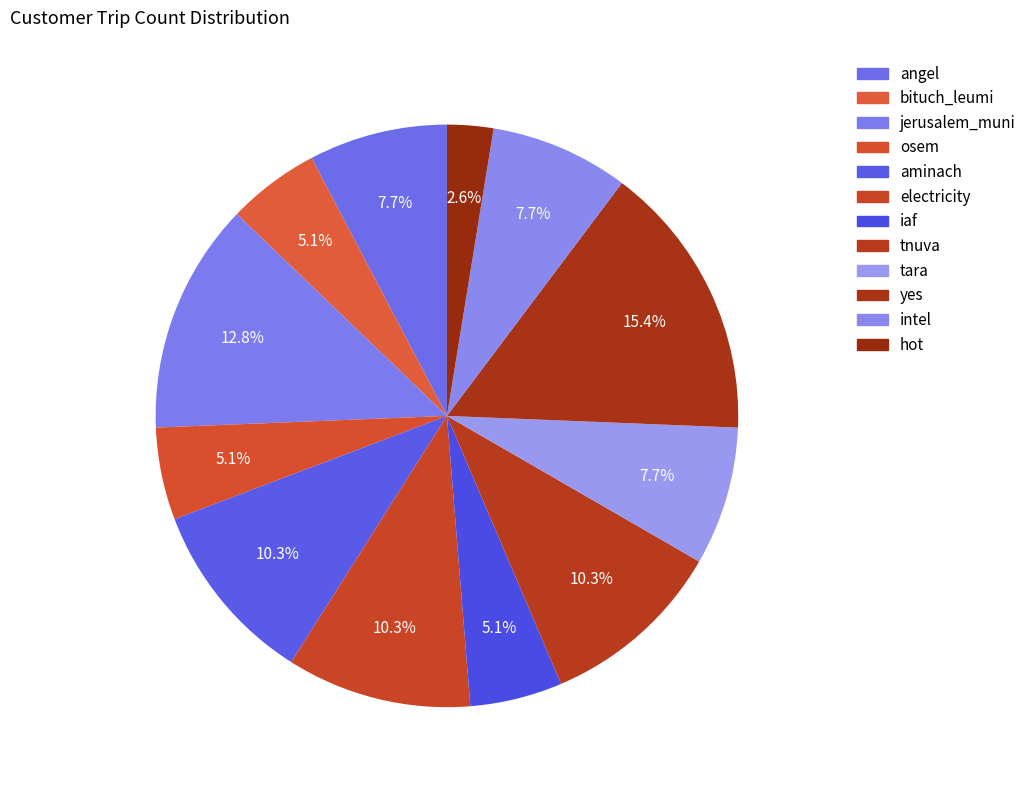

Does any single category account for the majority?

No